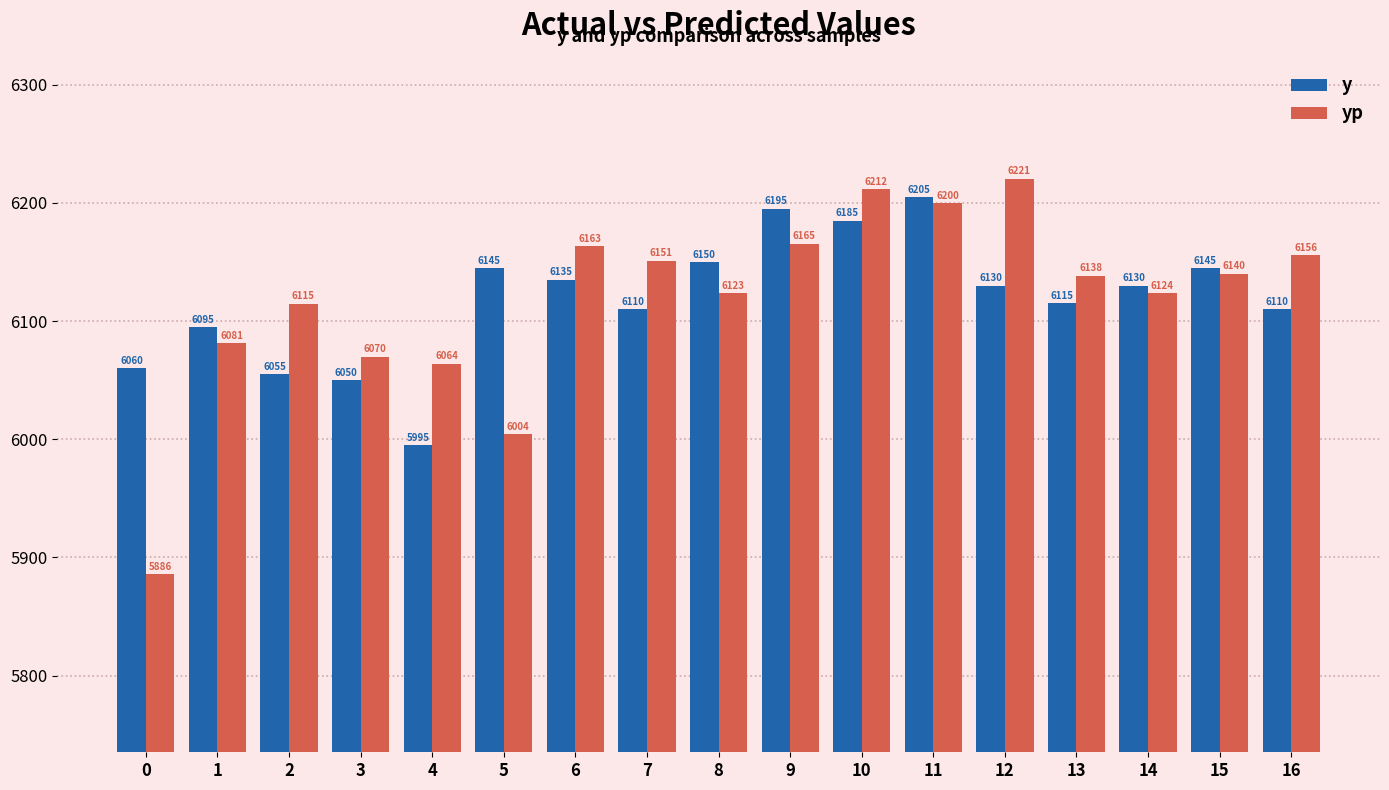

How many data points in y are less than 6130?

8